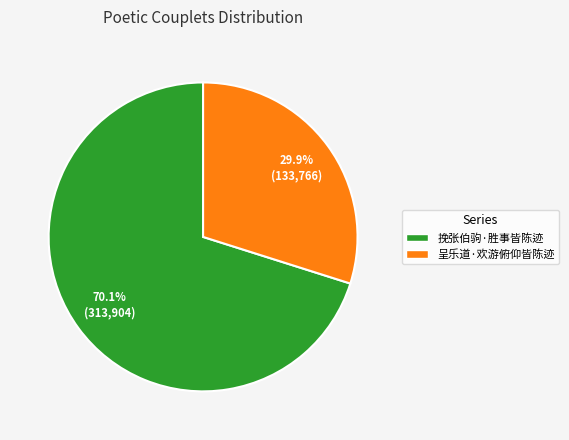

Which slice is the smallest?

呈乐道·欢游俯仰皆陈迹